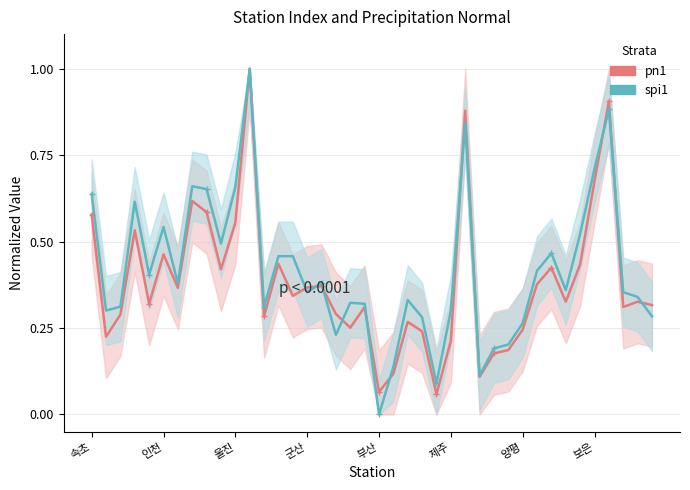

How many interior local valleys does the spi1 series have?

11